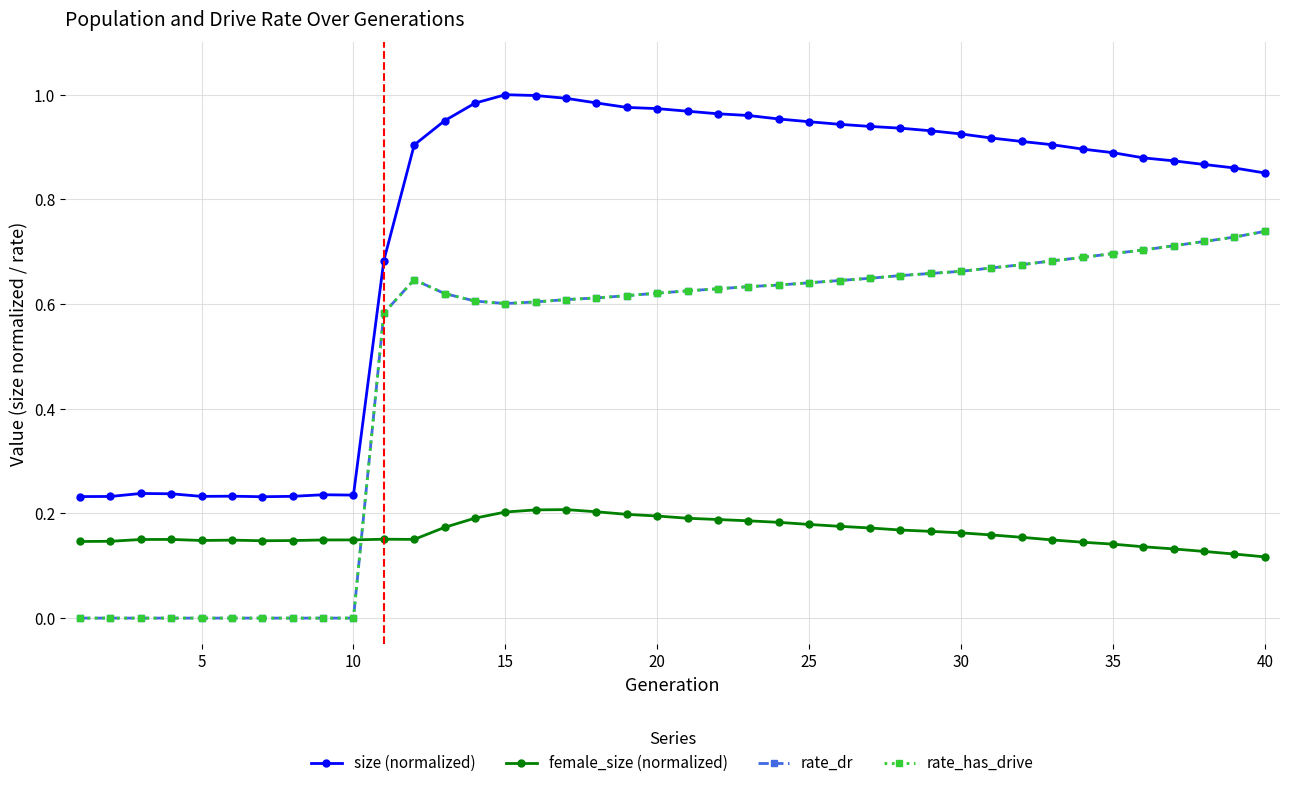

What is the difference between the maximum and second lowest values in the rate_has_drive series?

0.7